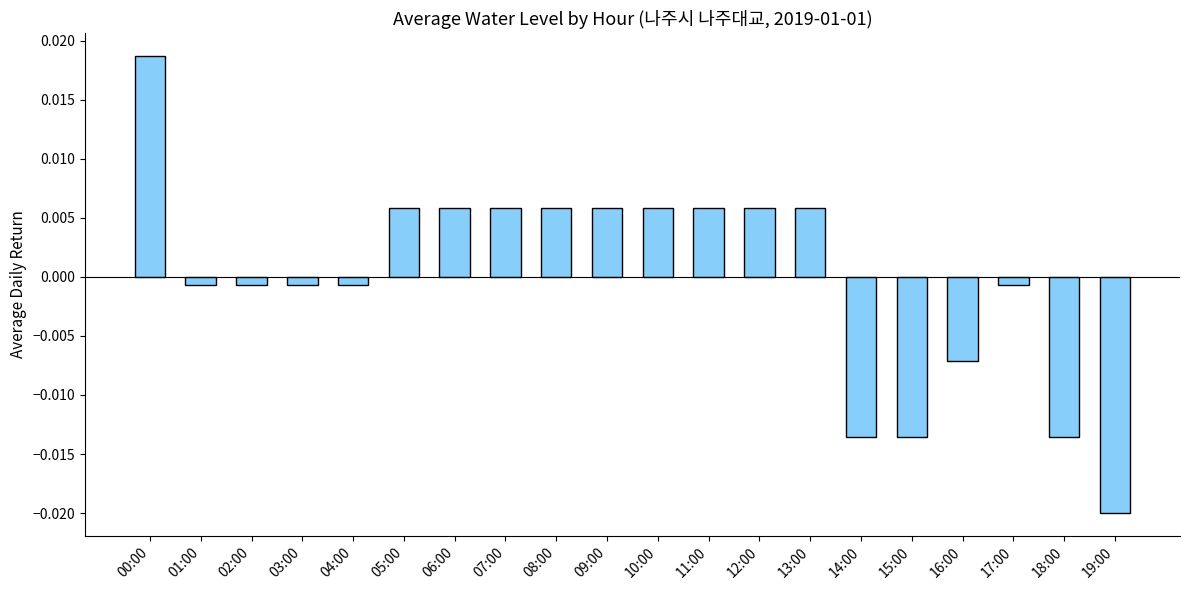

Which label corresponds to the smallest value in the chart?

19:00